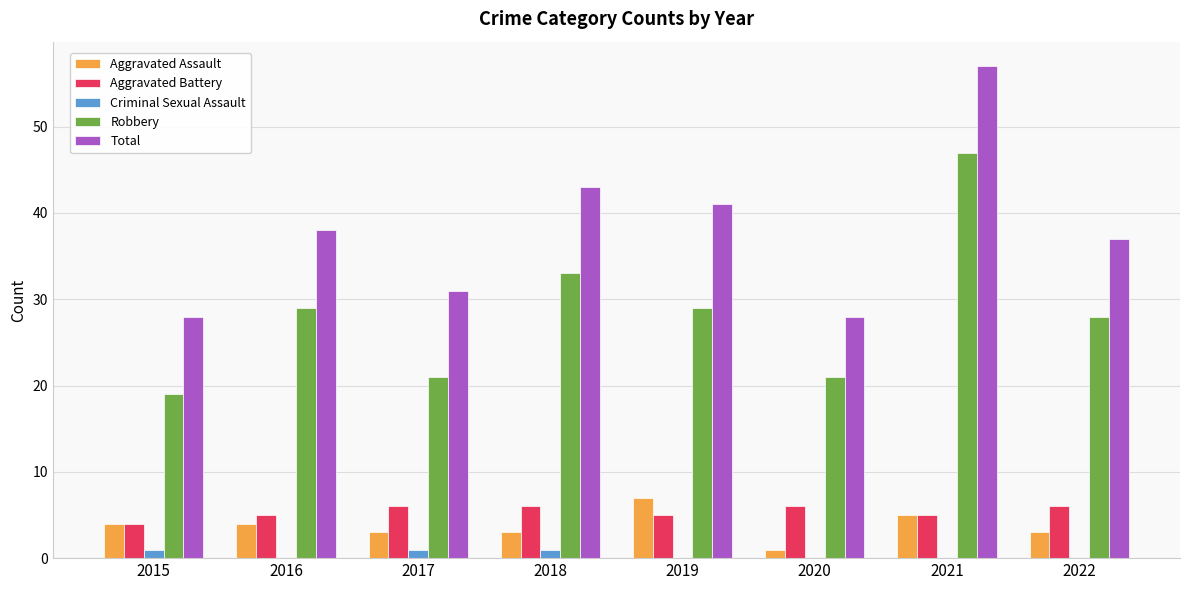

Reading left to right, transcribe all the data shown in this chart.

Aggravated Assault: 4	4	3	3	7	1	5	3
Aggravated Battery: 4	5	6	6	5	6	5	6
Criminal Sexual Assault: 1	0	1	1	0	0	0	0
Robbery: 19	29	21	33	29	21	47	28
Total: 28	38	31	43	41	28	57	37